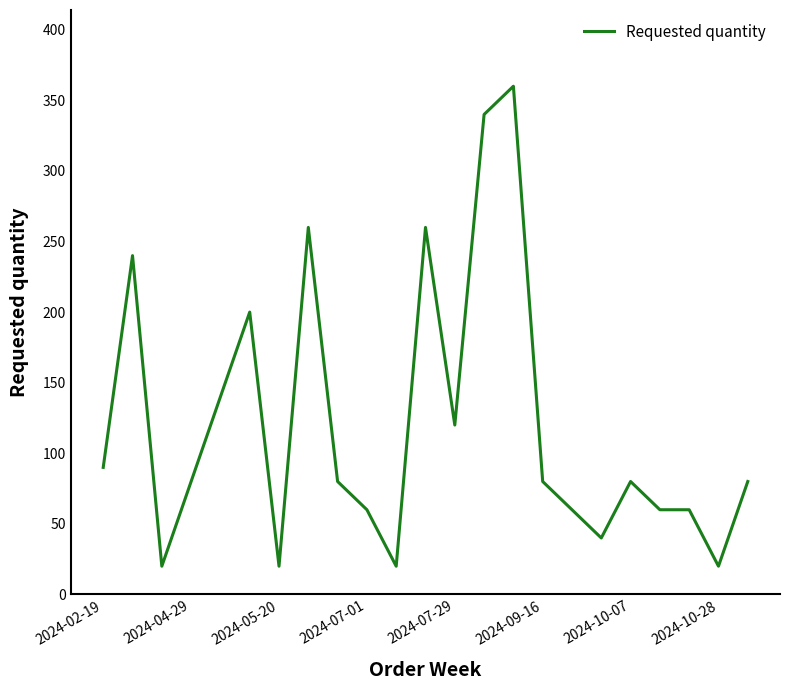

What is the difference between the maximum and minimum values?

340